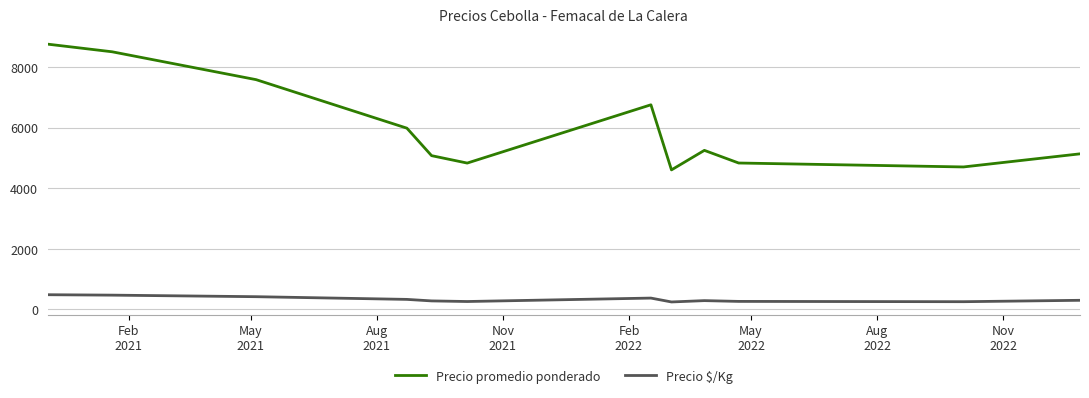

True or false: Precio promedio ponderado and Precio $/Kg cross at least once.

False